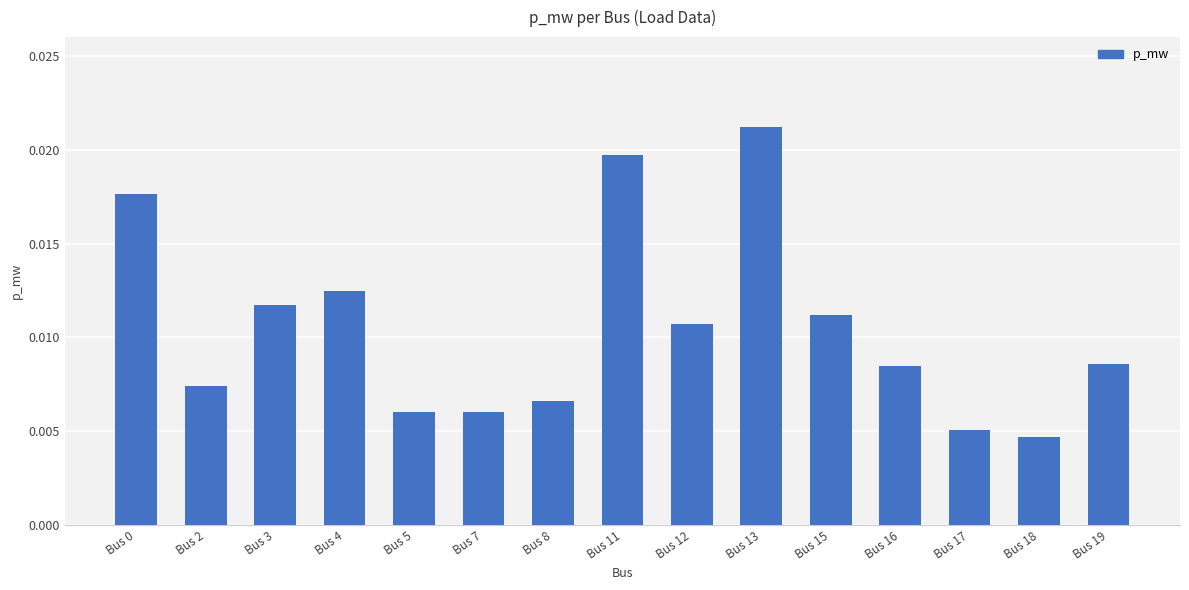

Which label corresponds to the smallest value in the chart?

Bus 18